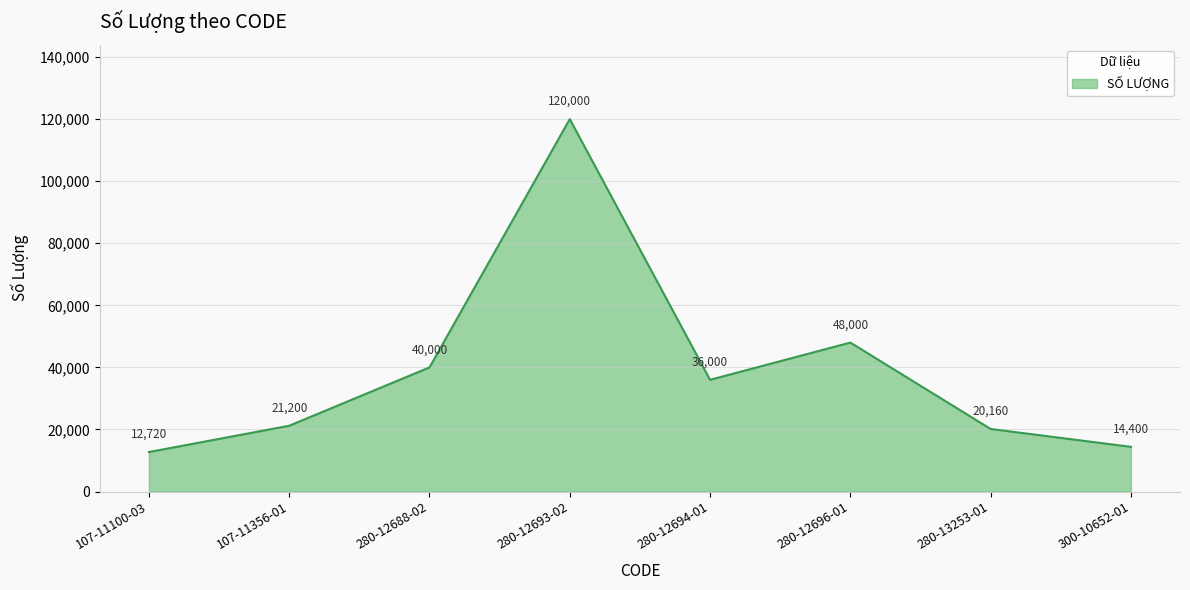

What is the average value?

39060